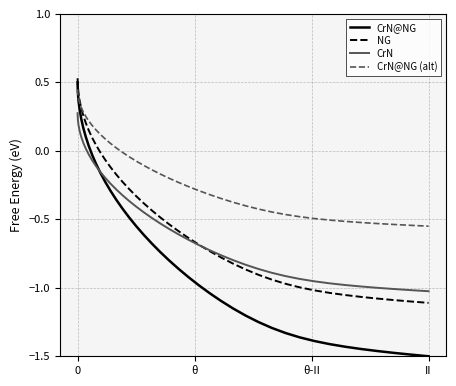

How many negative values does the CrN@NG series have?

32